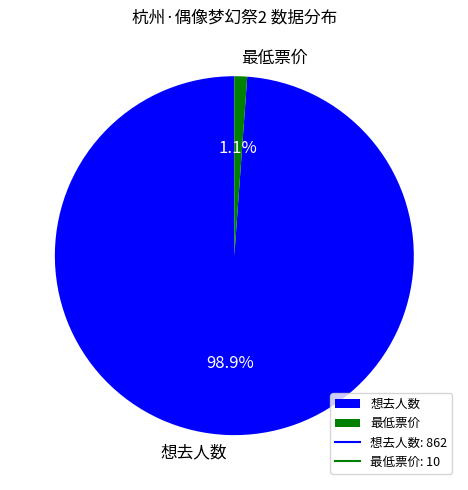

What percentage is the 想去人数 slice, to the nearest percent?

99%